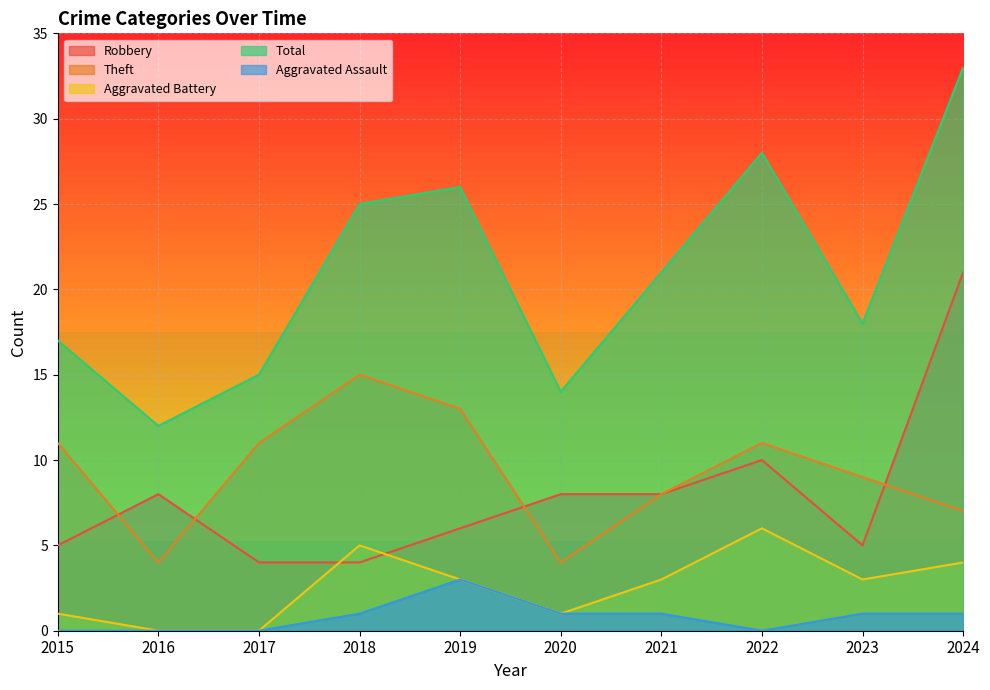

What is the value of the Total point at the 5th from the left?

26